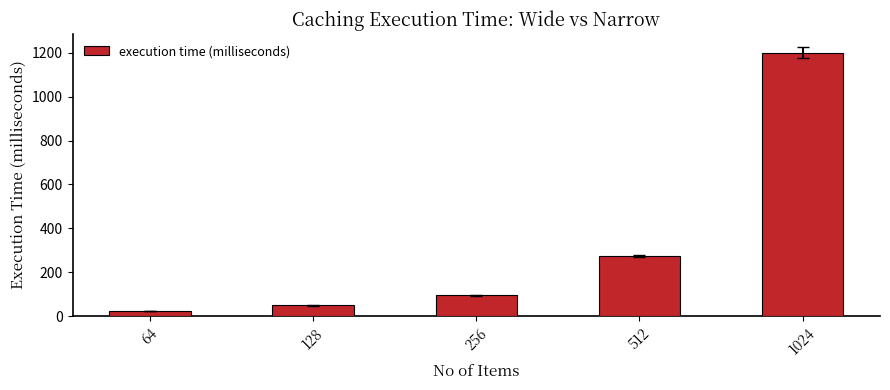

What is the difference between the second highest and second lowest values?

225.3